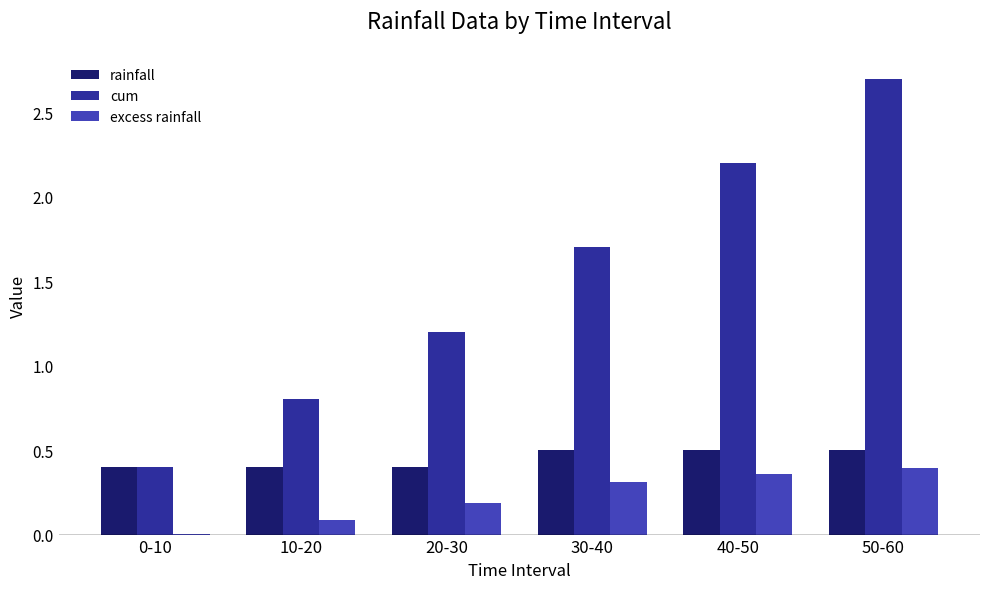

The value of excess rainfall at 20-30 is 0.2. True or false?

True